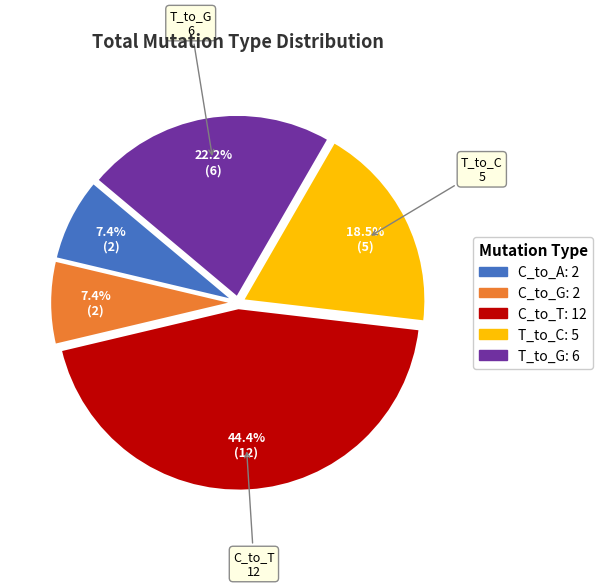

Is there a majority slice in this chart?

No